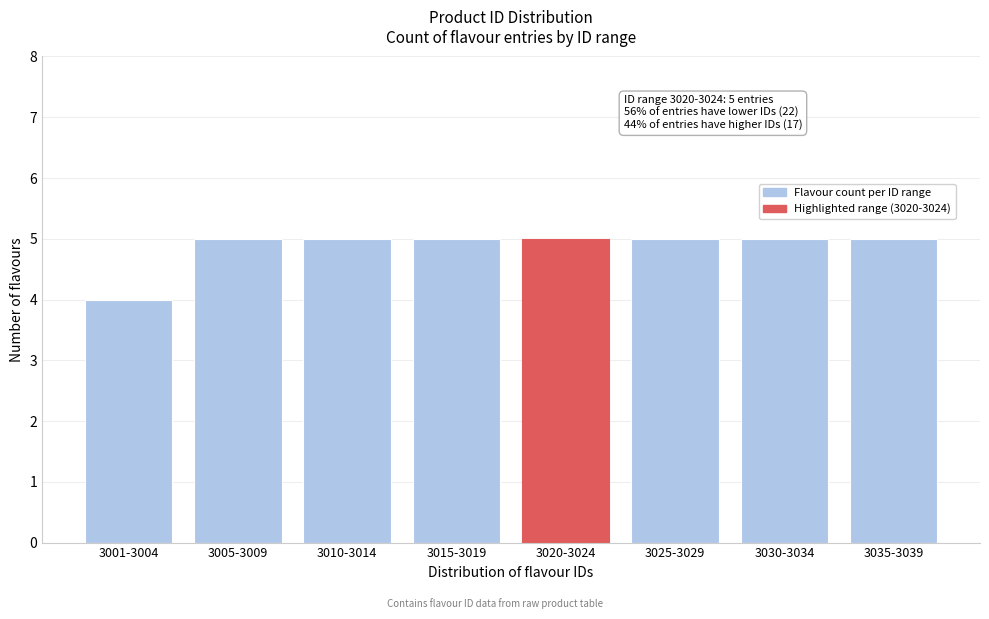

Reading right to left, transcribe all the data shown in this chart.

3035-3039=5	3030-3034=5	3025-3029=5	3020-3024=5	3015-3019=5	3010-3014=5	3005-3009=5	3001-3004=4